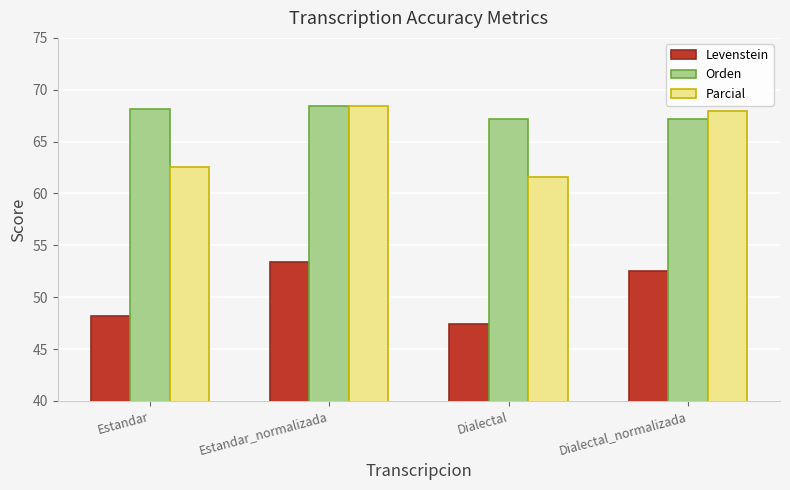

Between Estandar_normalizada and Dialectal_normalizada, which series saw the biggest shift?

Orden